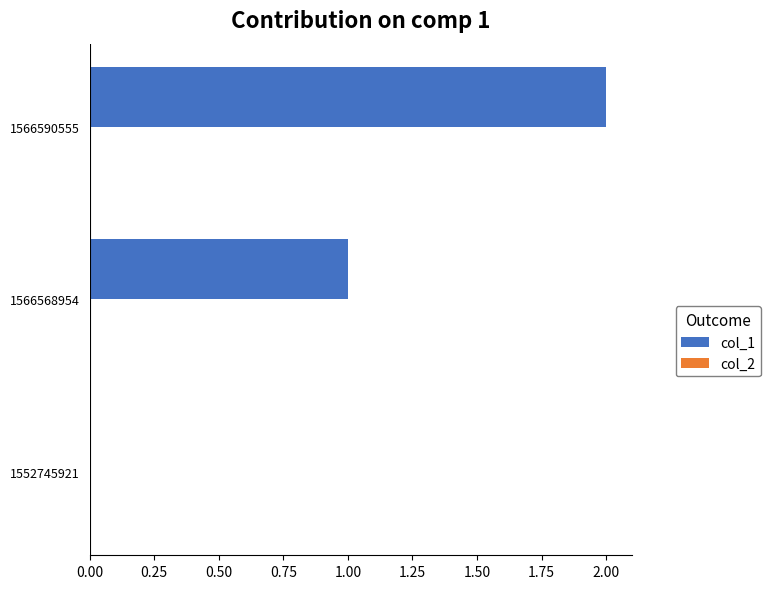

What is the sum of the values at 1566590555 and 1566568954?

3